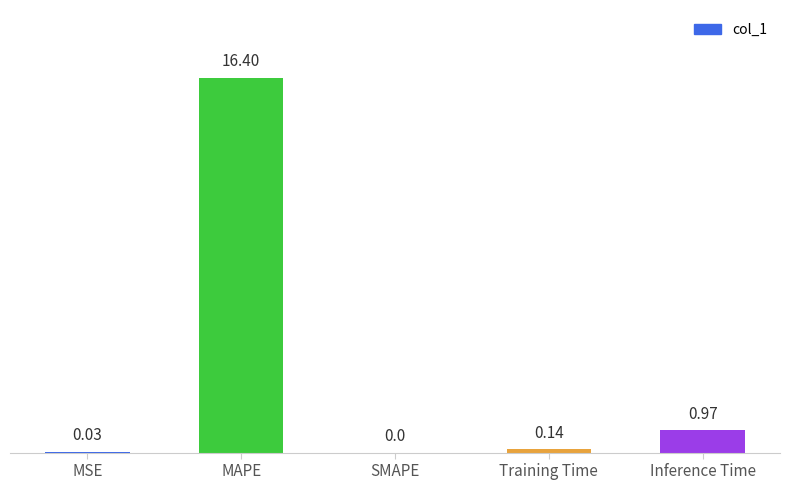

Which has a higher value, MAPE or MSE?

MAPE